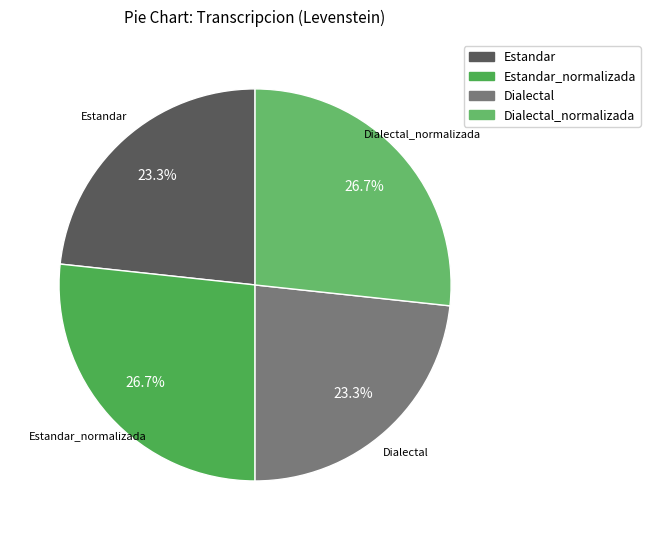

How many slices are in this pie chart?

4